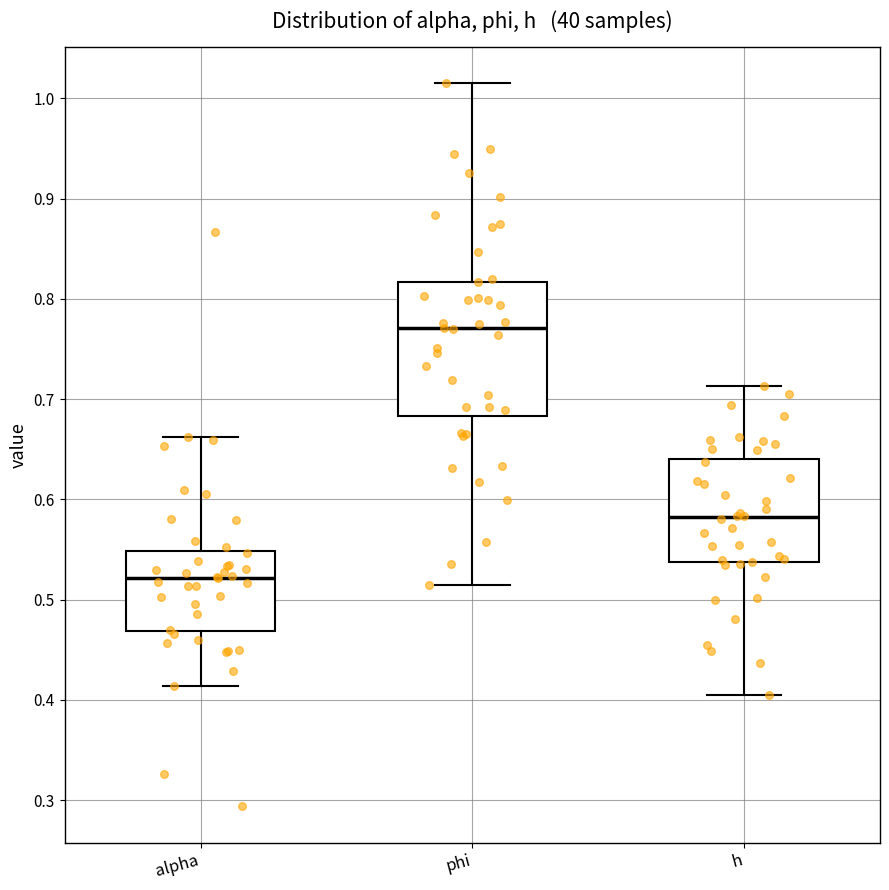

Reading left to right, read every box against the y-axis: the position of its median line, the range the box covers, and the ends of its whiskers. The values are not printed on the chart, so give them approximately, as read against the axis.

alpha: median 0.52, box 0.47 to 0.55, whiskers 0.41 to 0.66
phi: median 0.77, box 0.68 to 0.82, whiskers 0.52 to 1.02
h: median 0.58, box 0.54 to 0.64, whiskers 0.40 to 0.71